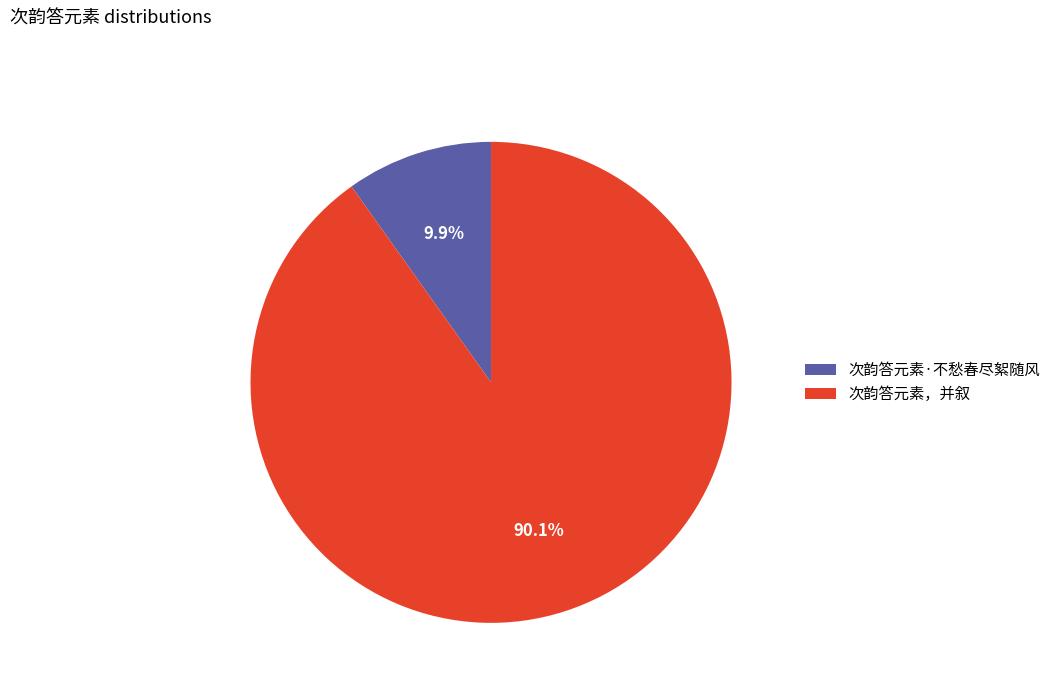

Approximately how many times larger is the value at 次韵答元素，并叙 compared to 次韵答元素·不愁春尽絮随风?

9.1